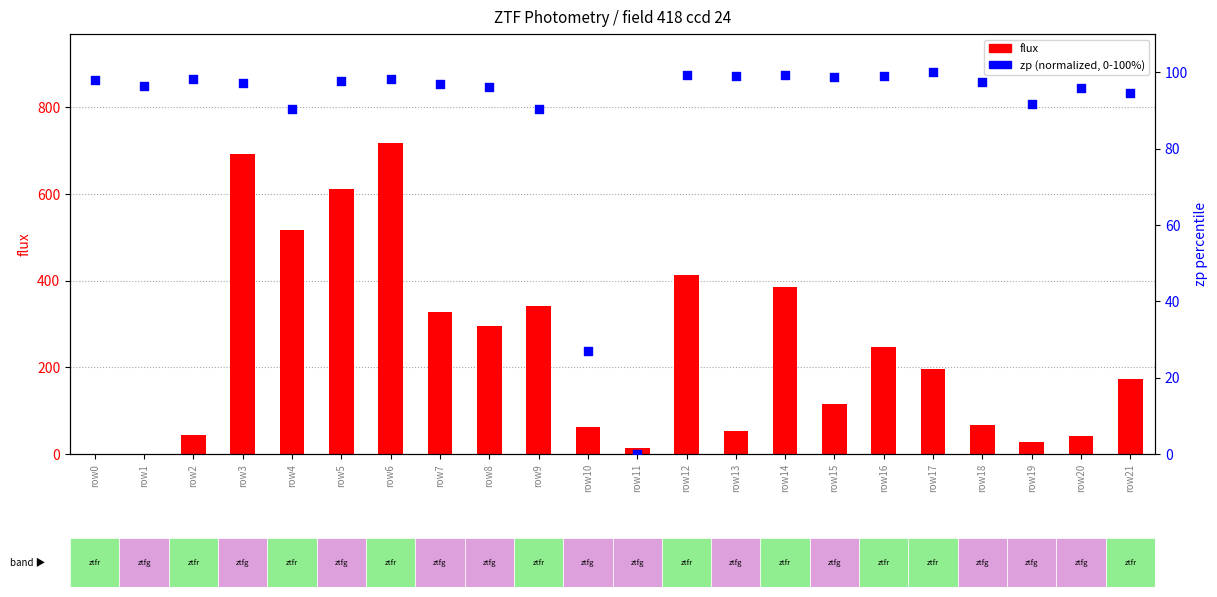

At how many categories does at least one series exceed 6?

22